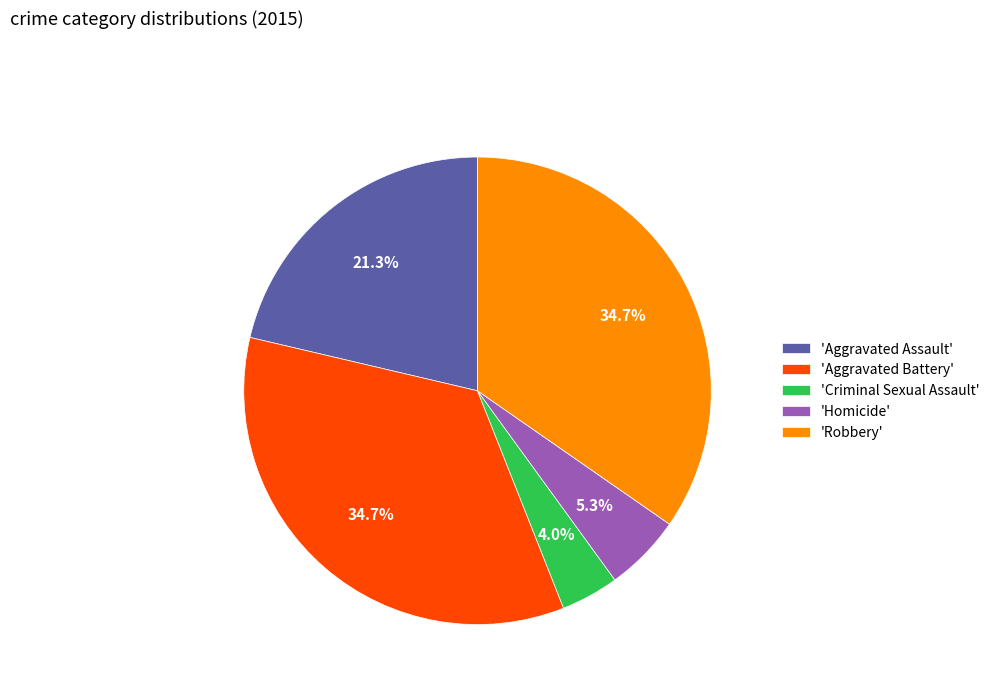

Between 'Criminal Sexual Assault' and 'Robbery', which is larger?

'Robbery'